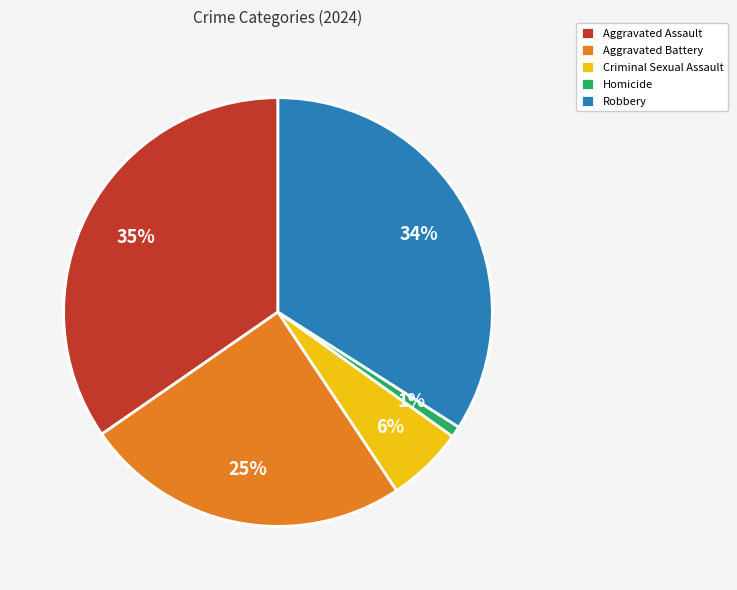

Does any single category account for the majority?

No